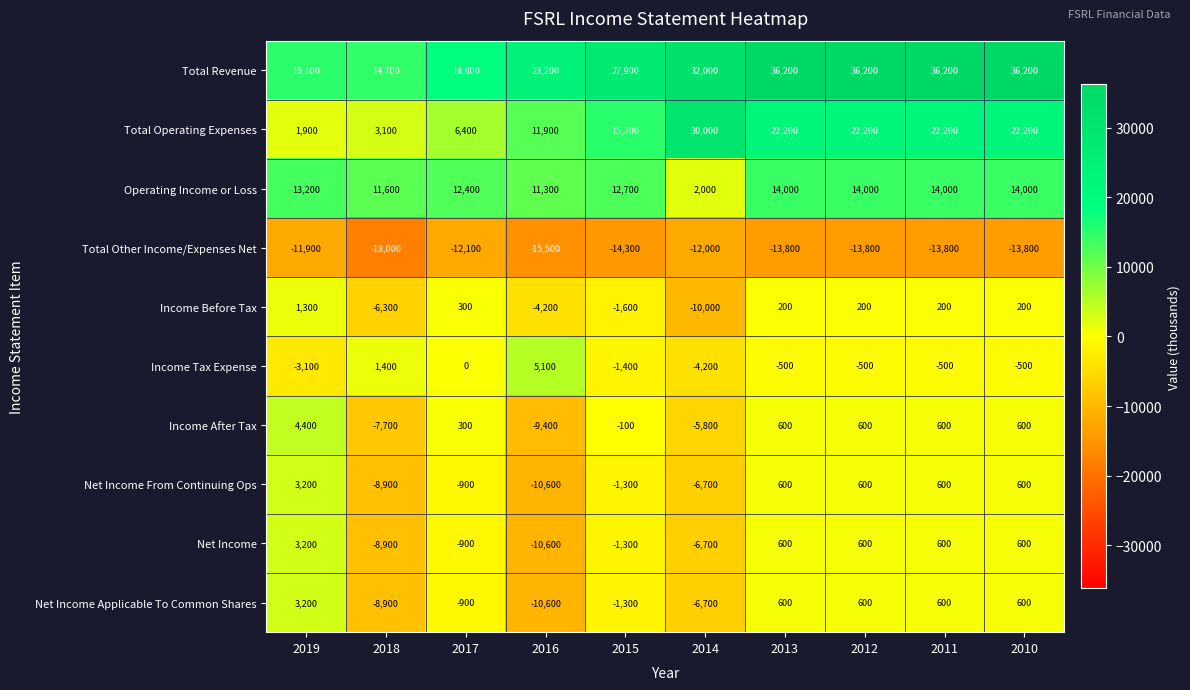

How many series are shown in this chart?

10